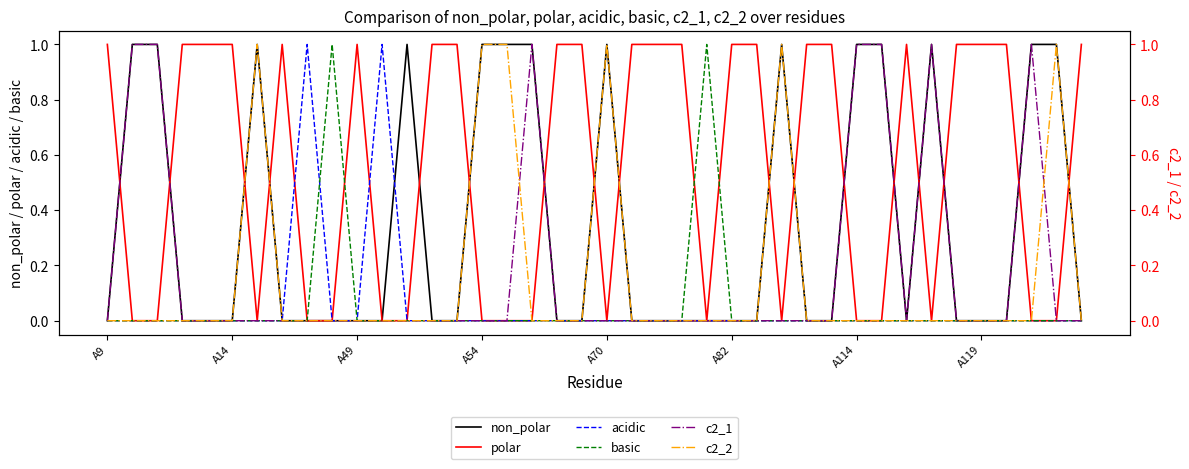

How many distinct data groups are displayed?

6